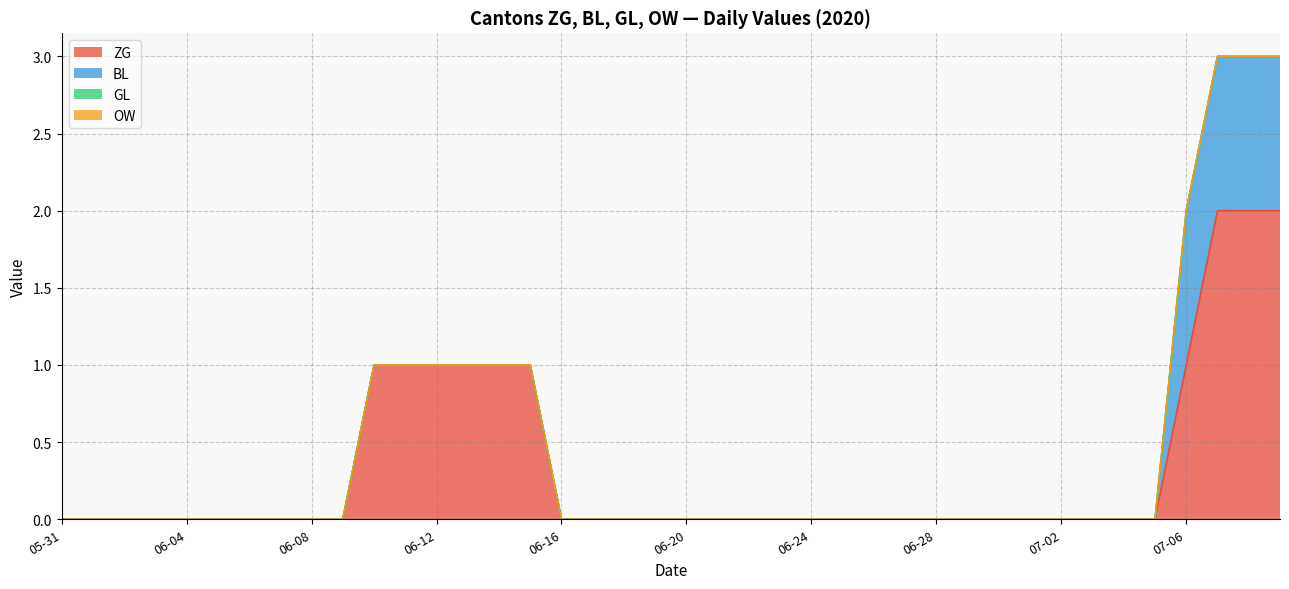

True or false: ZG has a value of 1 at 2020-06-09.

False